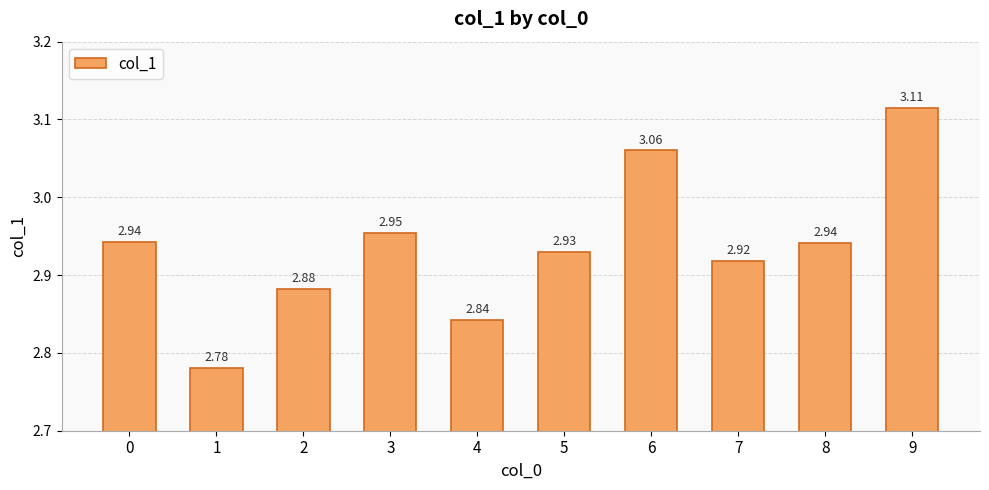

Does the chart contain stacked bars?

No